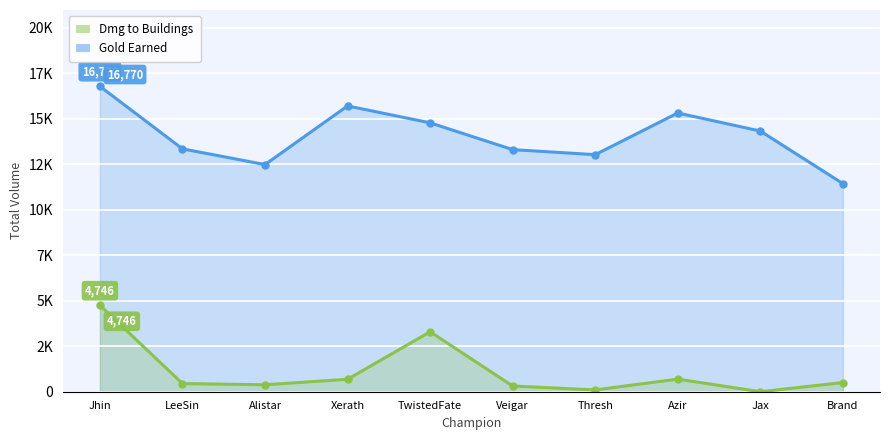

What is the label of the 5th point from the left?

TwistedFate